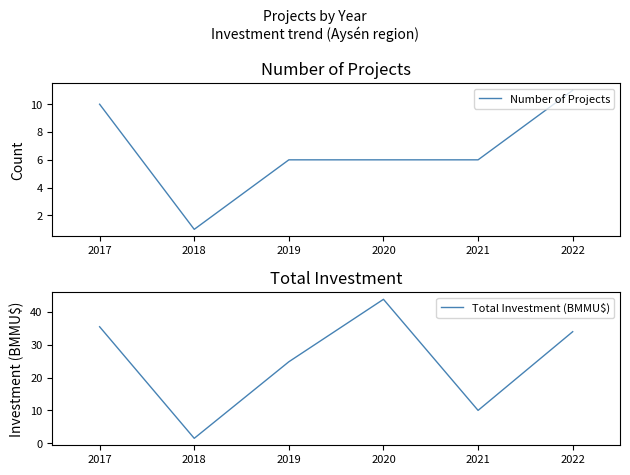

How many interior local peaks does the Total Investment (BMMU$) series have?

1